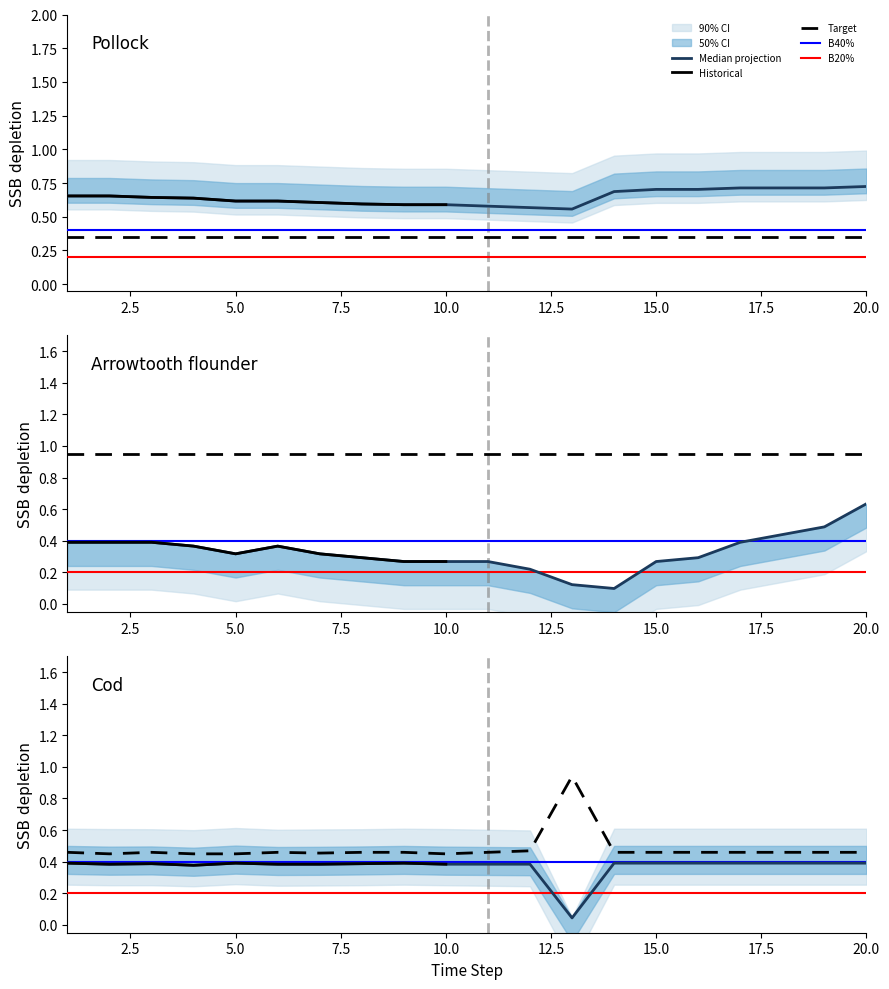

At which label does Row 5 reach its minimum?

13